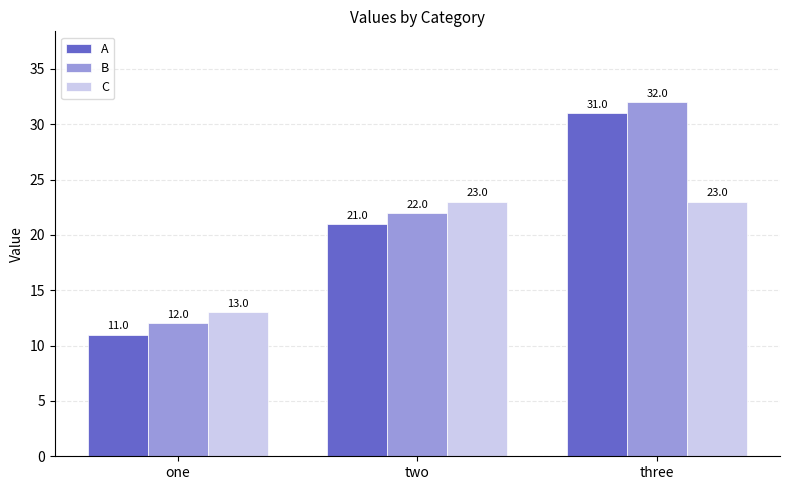

Read the A value at two.

21